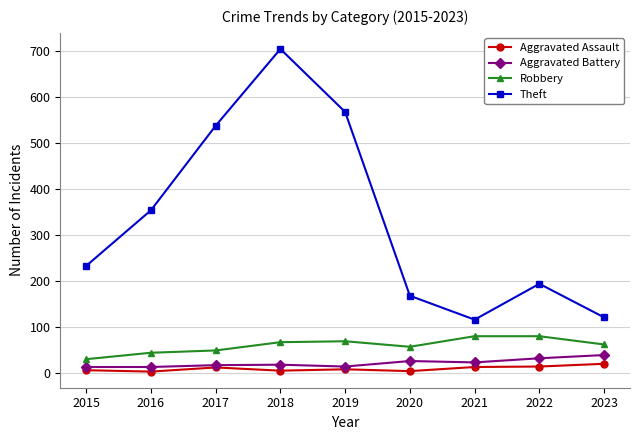

Where does the Aggravated Assault series first go above 8?

2017